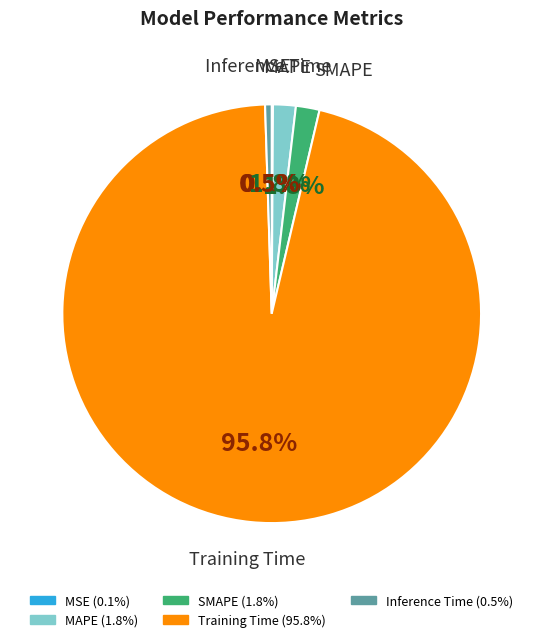

Which category accounts for the majority?

Training Time